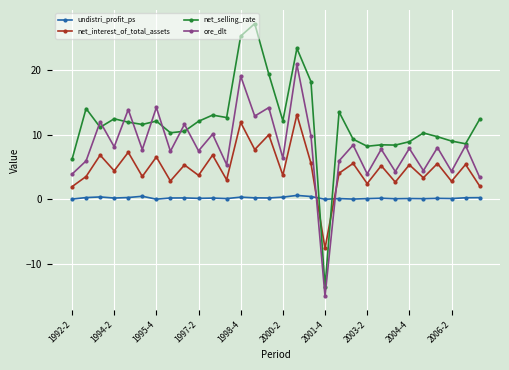

What is the sum of all net_interest_of_total_assets values?

144.4